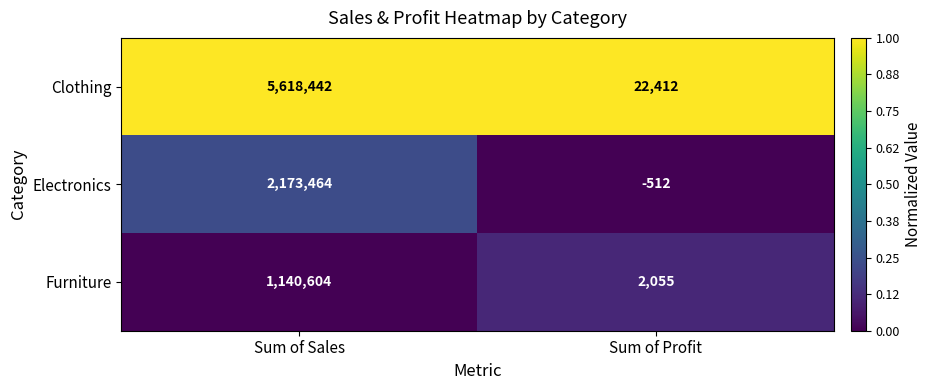

At which category is the sum across all series the highest?

Sum of Sales